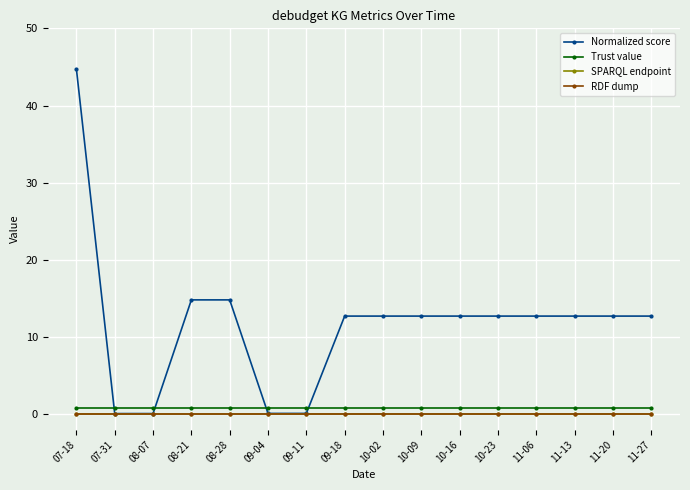

At how many categories does at least one series exceed 10?

12